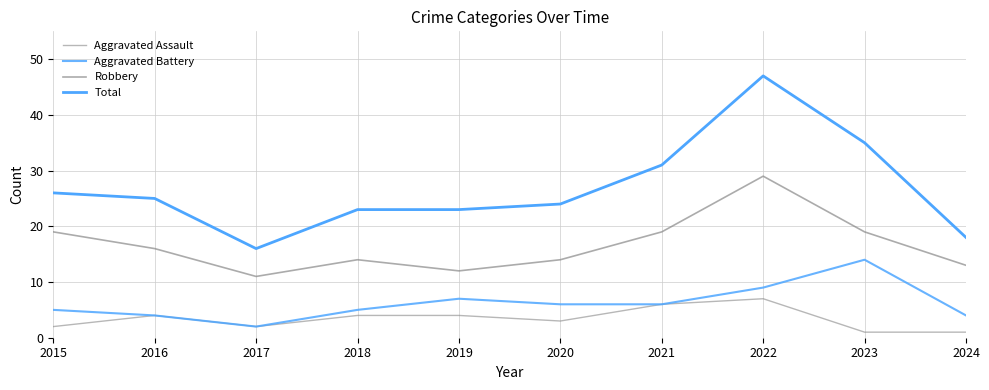

How many lines are shown in the chart?

4